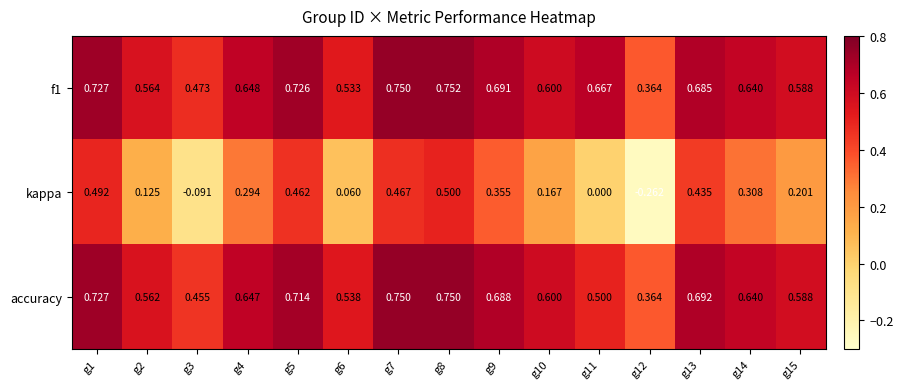

How many categories are shown in the chart?

15